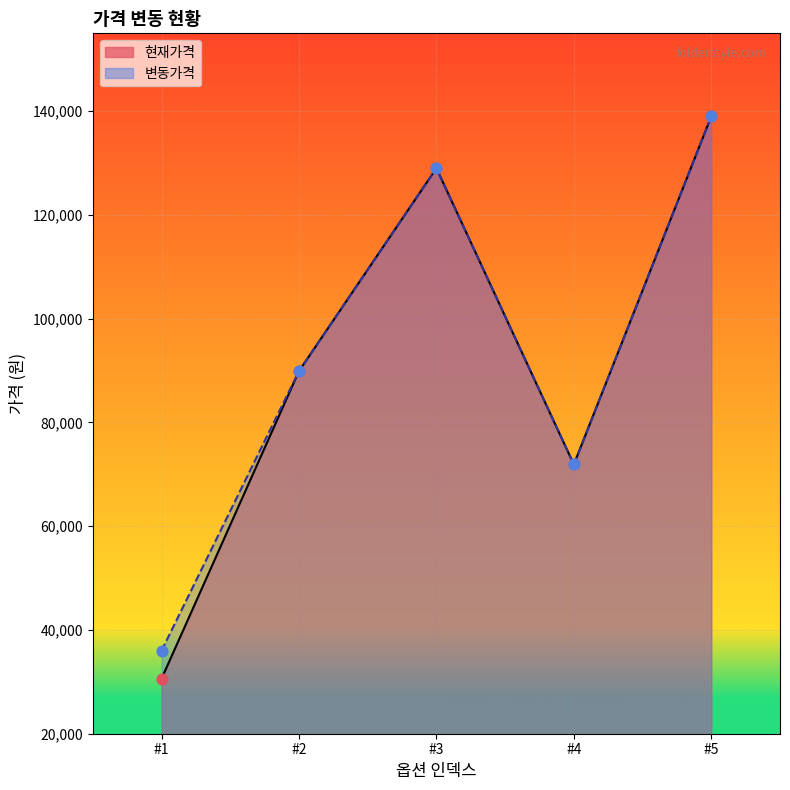

Which series contains the highest Y value?

현재가격